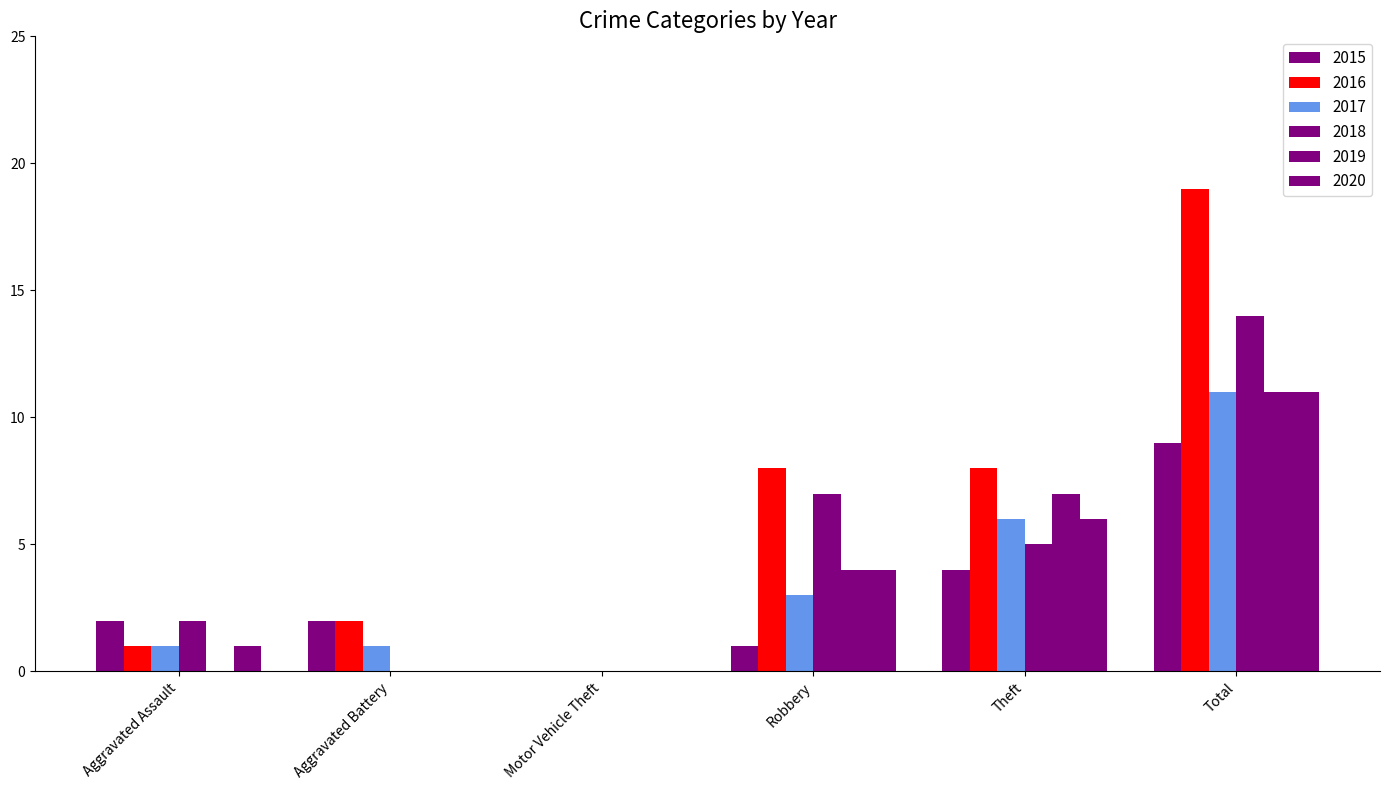

The value of 2017 at Robbery is 2. True or false?

False